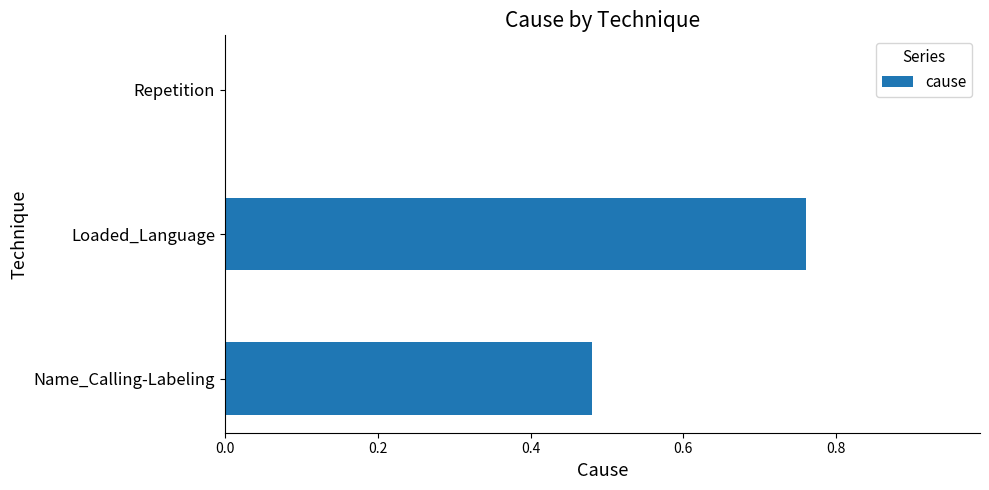

Which has a higher value, Name_Calling-Labeling or Repetition?

Name_Calling-Labeling